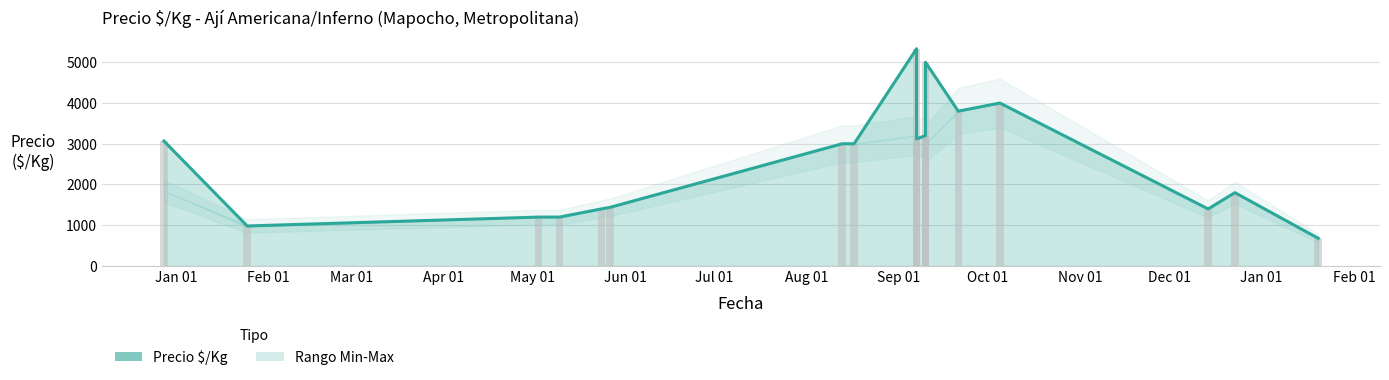

Are the bars grouped side by side (vs. stacked)?

No